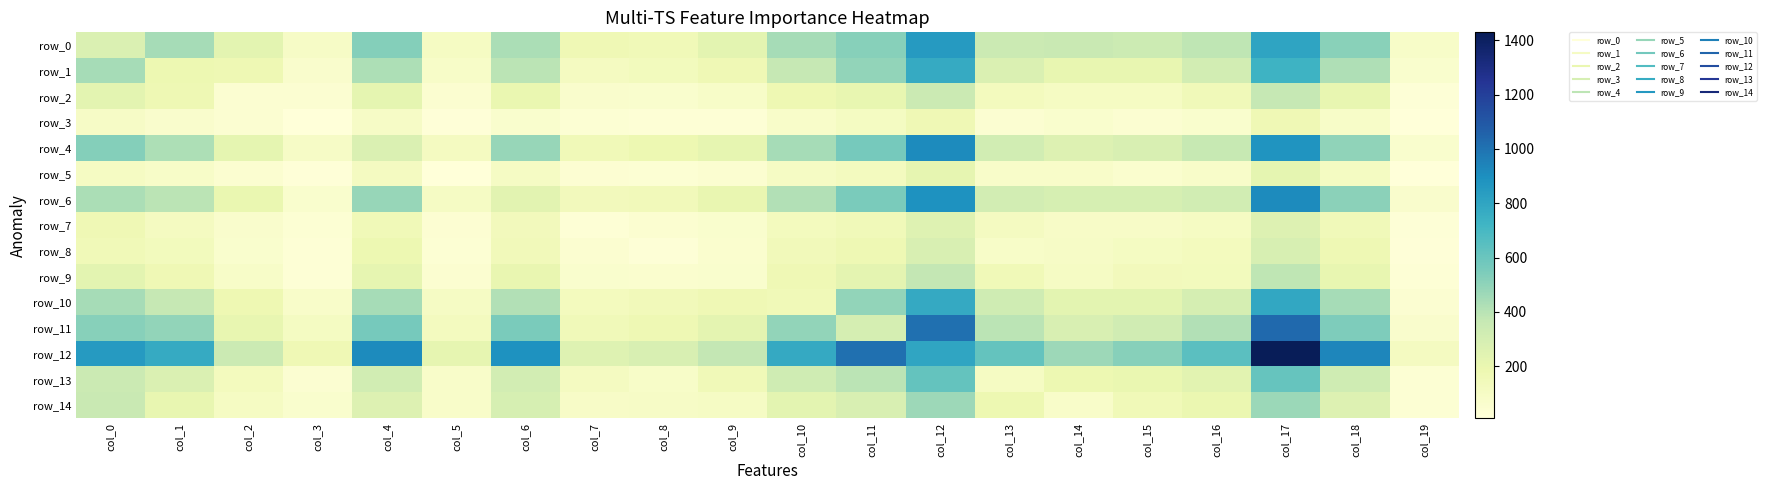

At which label is row_13 closest to 324?

col_10